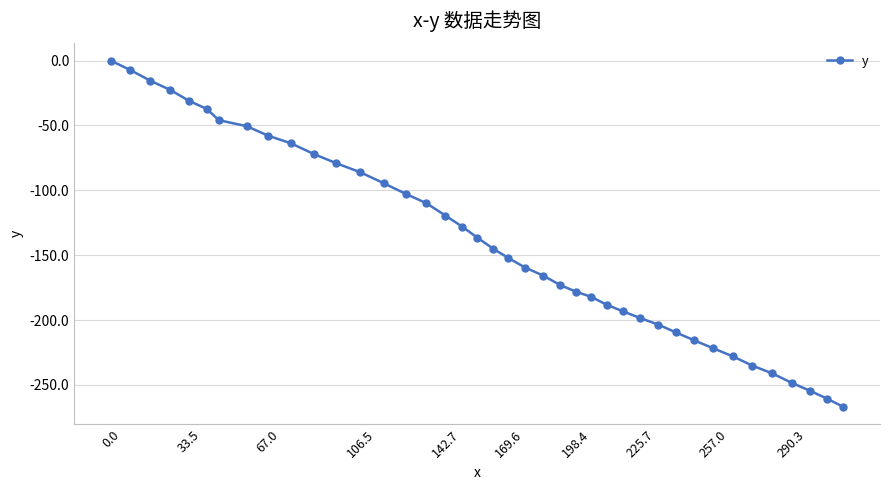

What is the value of the 17th point from the left?

-119.4